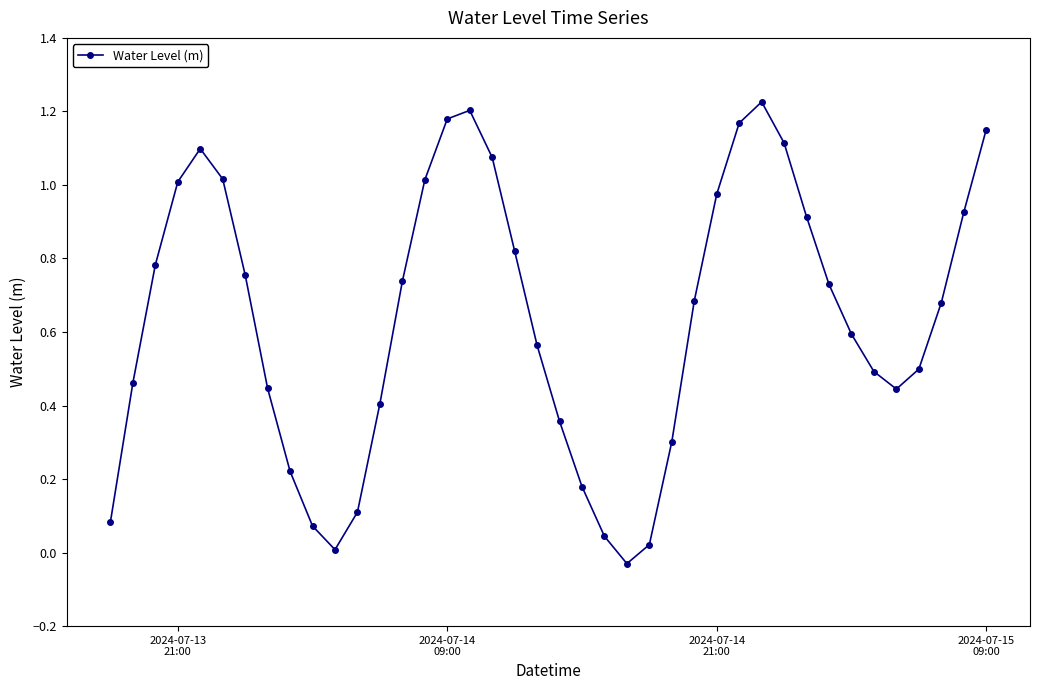

True or false: the data has more than 0 interior local peaks.

True